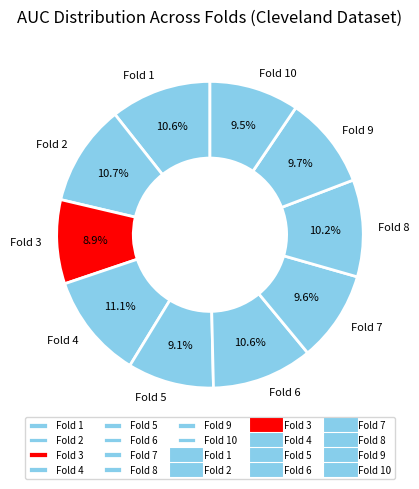

The Fold 6 slice represents 1% of the pie. True or false?

False